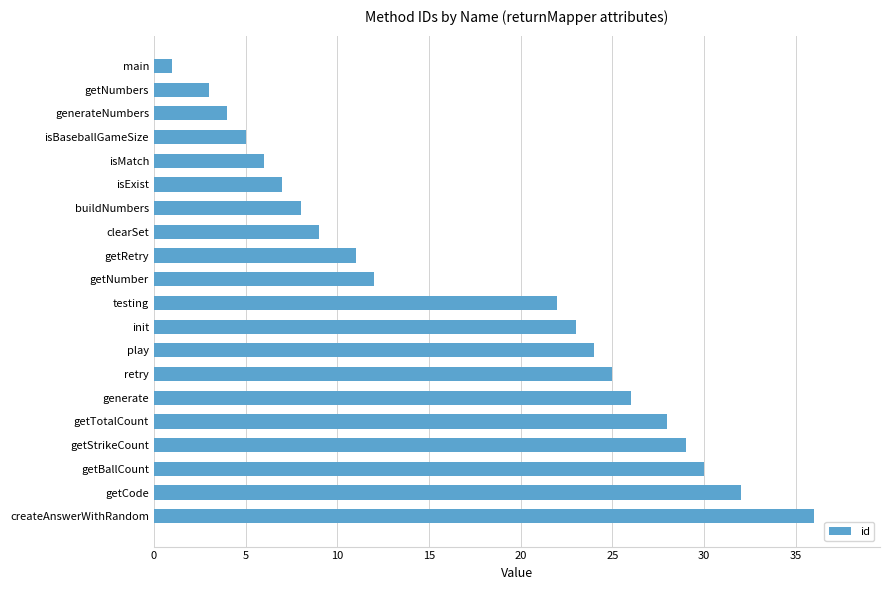

Which has a higher value, getStrikeCount or main?

getStrikeCount